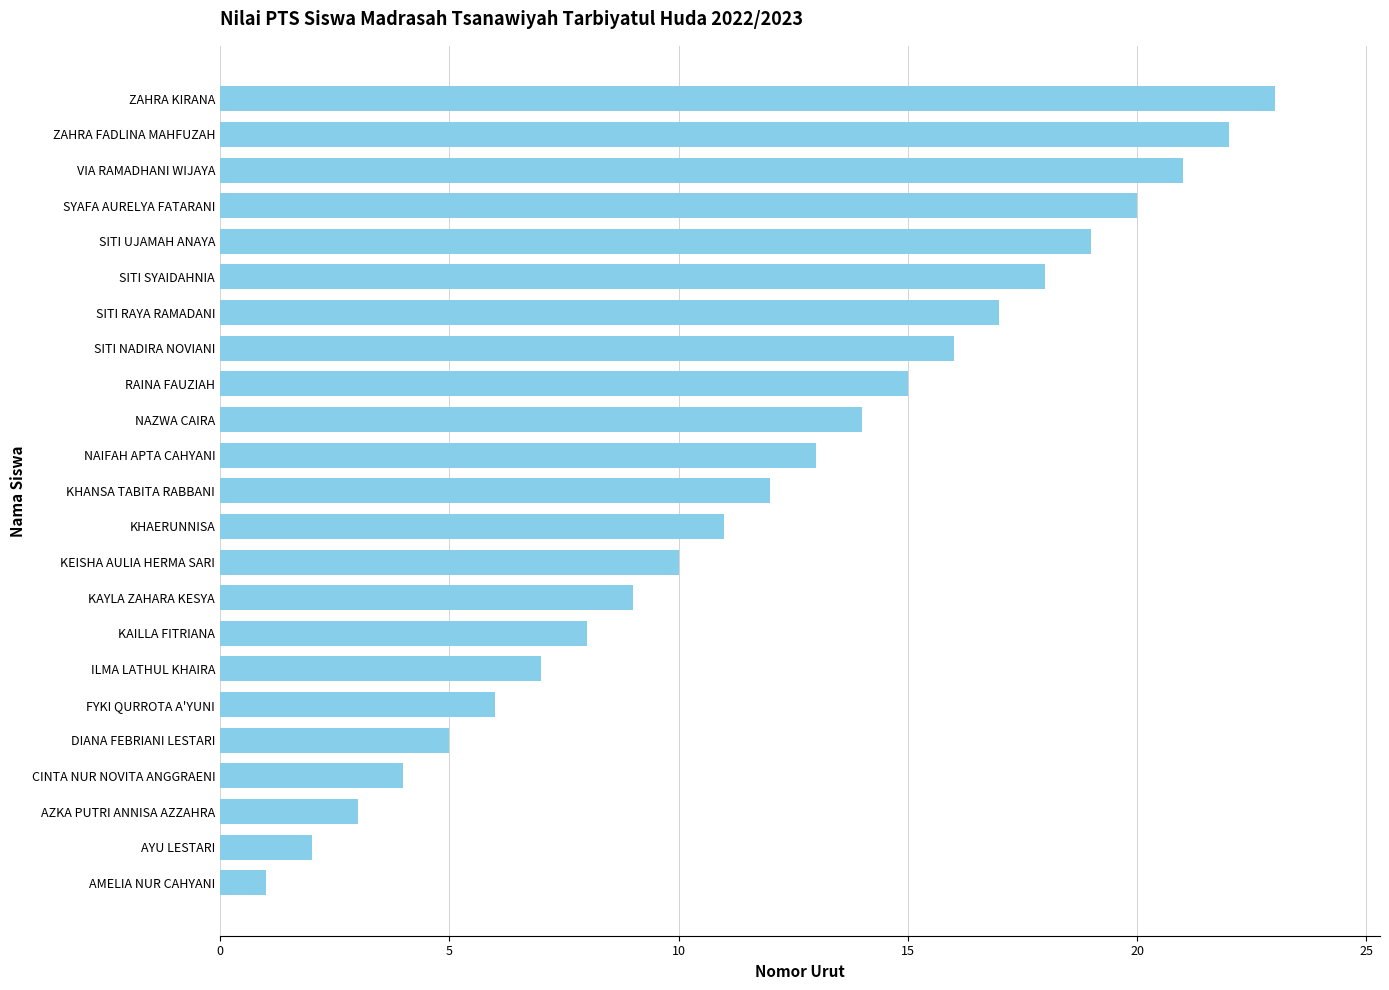

True or false: the data shows 6 at SITI NADIRA NOVIANI.

False